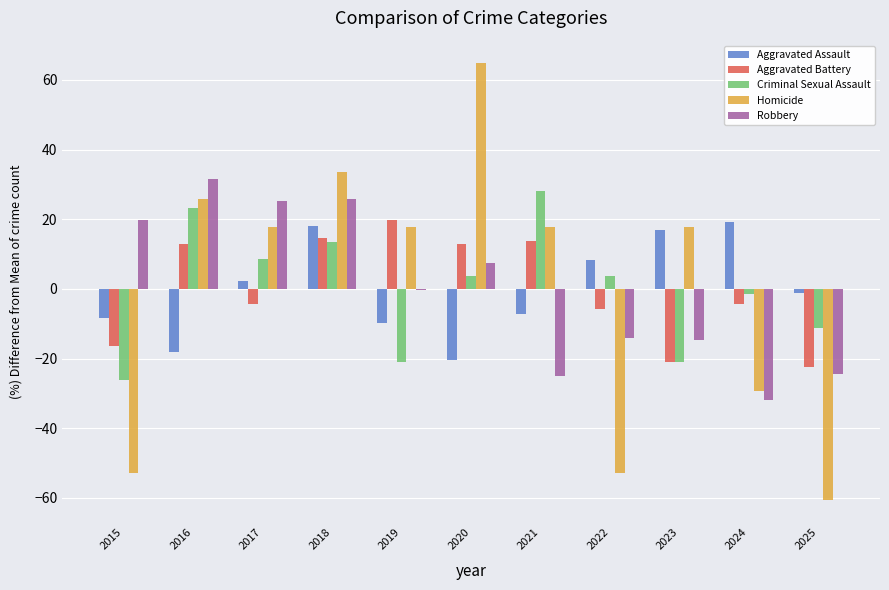

Which series changed the most between 2015 and 2025?

Robbery